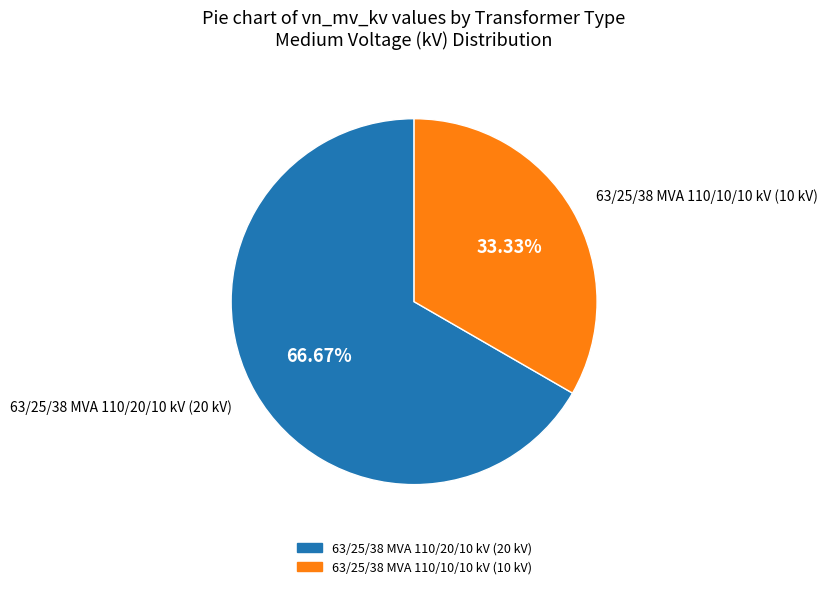

The 63/25/38 MVA 110/20/10 kV slice represents 67% of the pie. True or false?

True